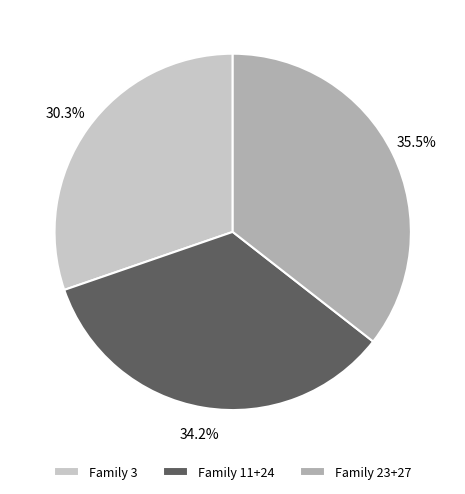

To the nearest percent, what is the average slice percentage?

33%